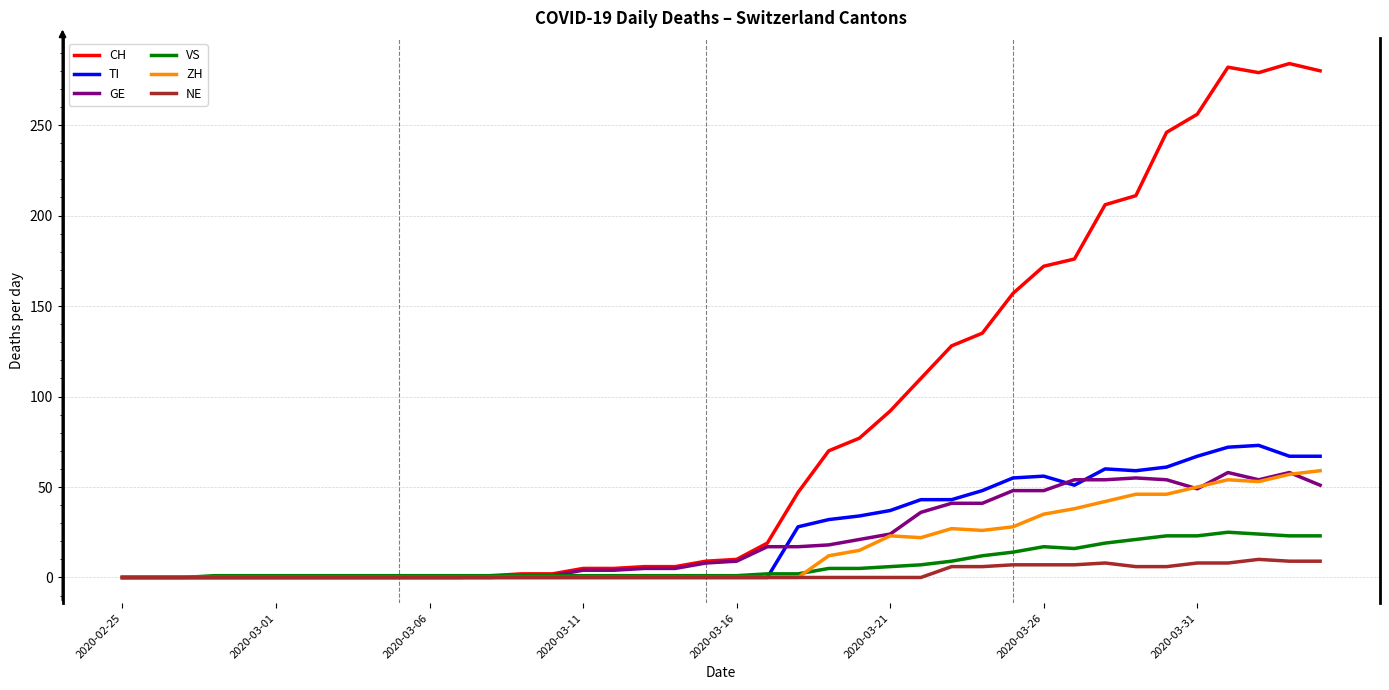

Which series has the widest spread of values?

CH